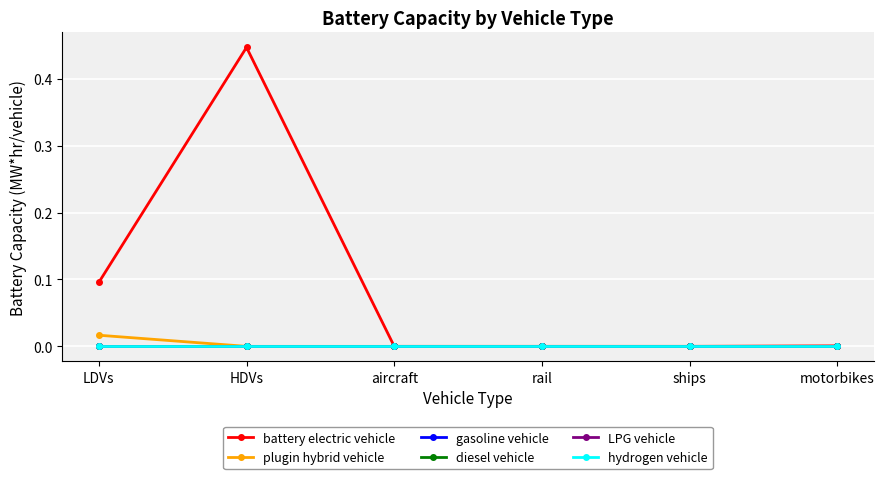

Does the chart have visible grid lines?

Yes